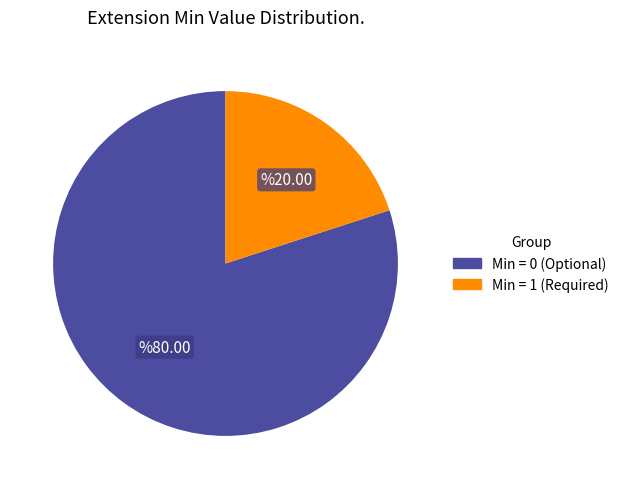

Is there any slice that represents more than half of the pie?

Yes